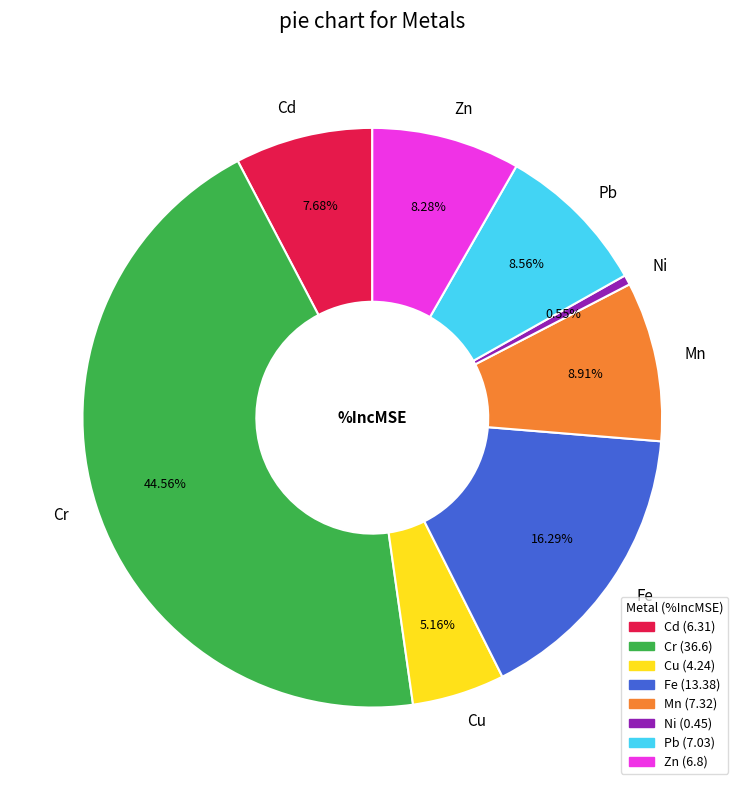

To the nearest percent, what portion does Zn represent?

8%